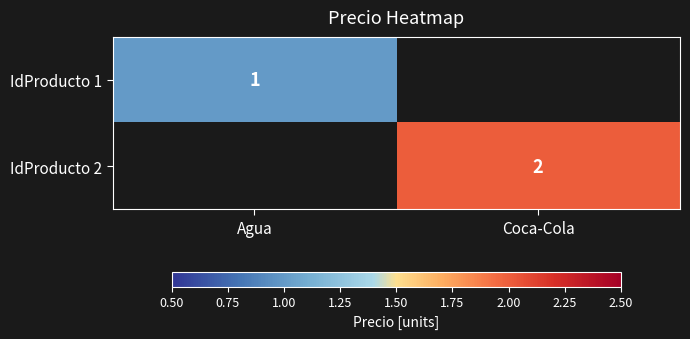

True or false: IdProducto 2 has a value of 0.8 at Coca-Cola.

False